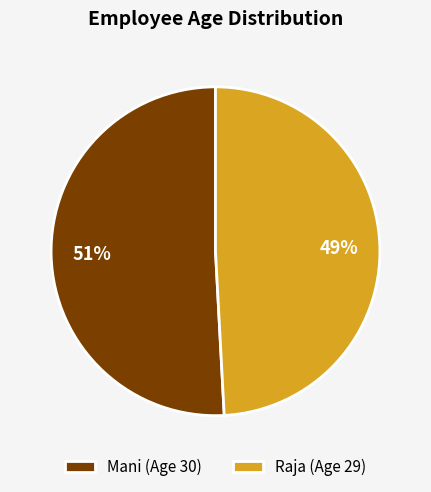

Count the number of slices in the pie.

2